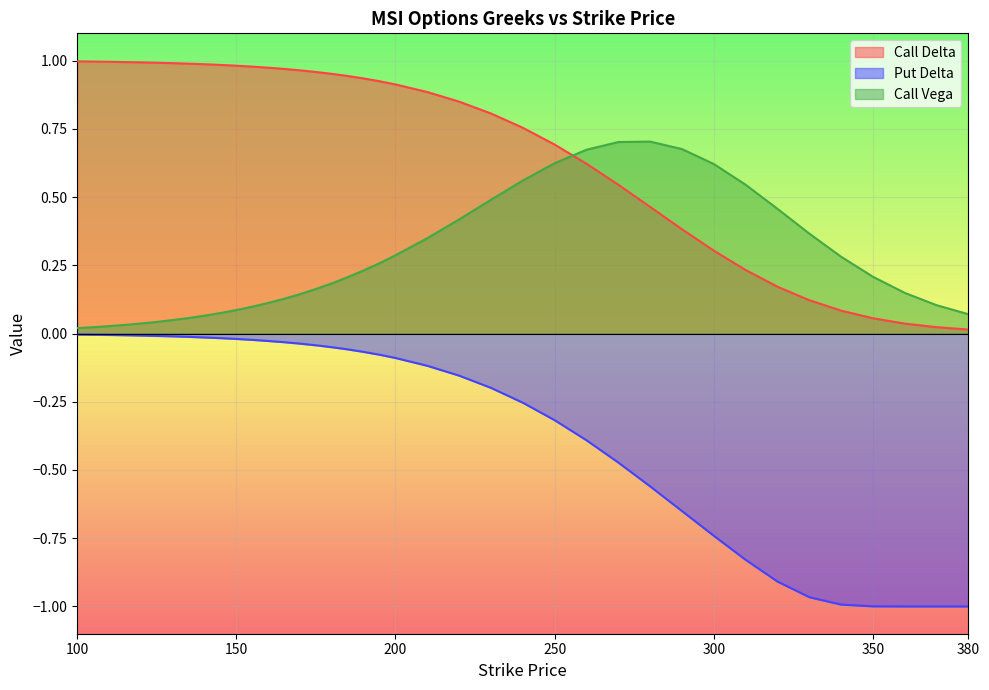

What is the value of the Put Delta point at the 37th from the left?

-1.0